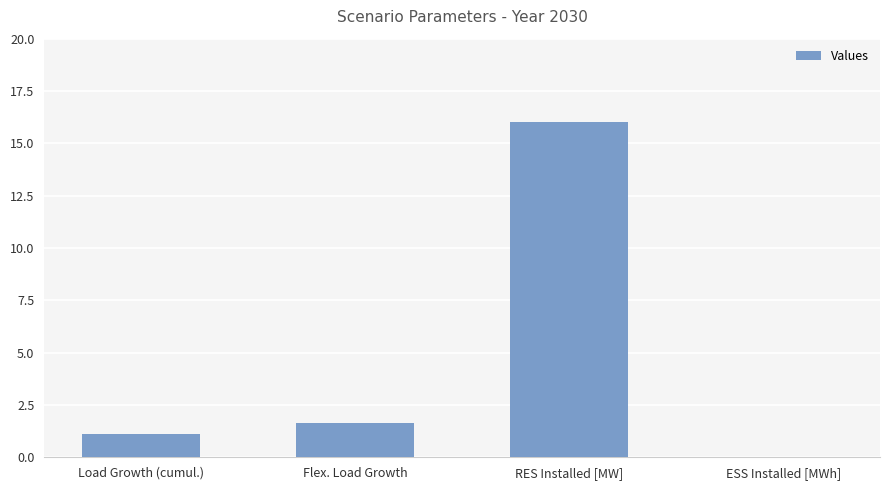

What is the maximum value shown in the chart?

16.0